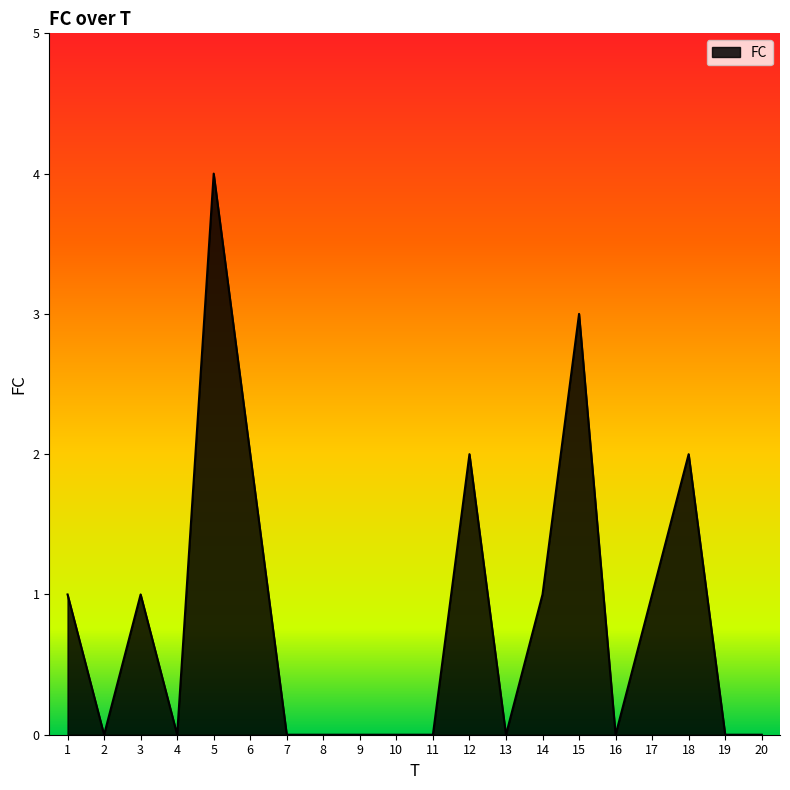

What is the difference between the maximum and minimum values?

4